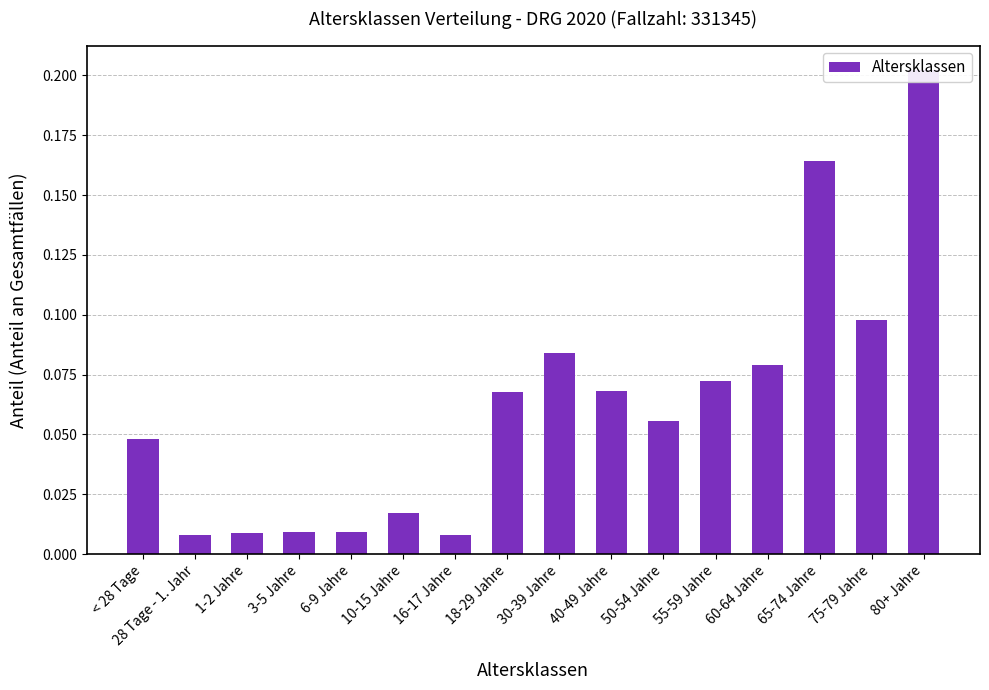

What is the approximate value at 50-54 Jahre?

0.1